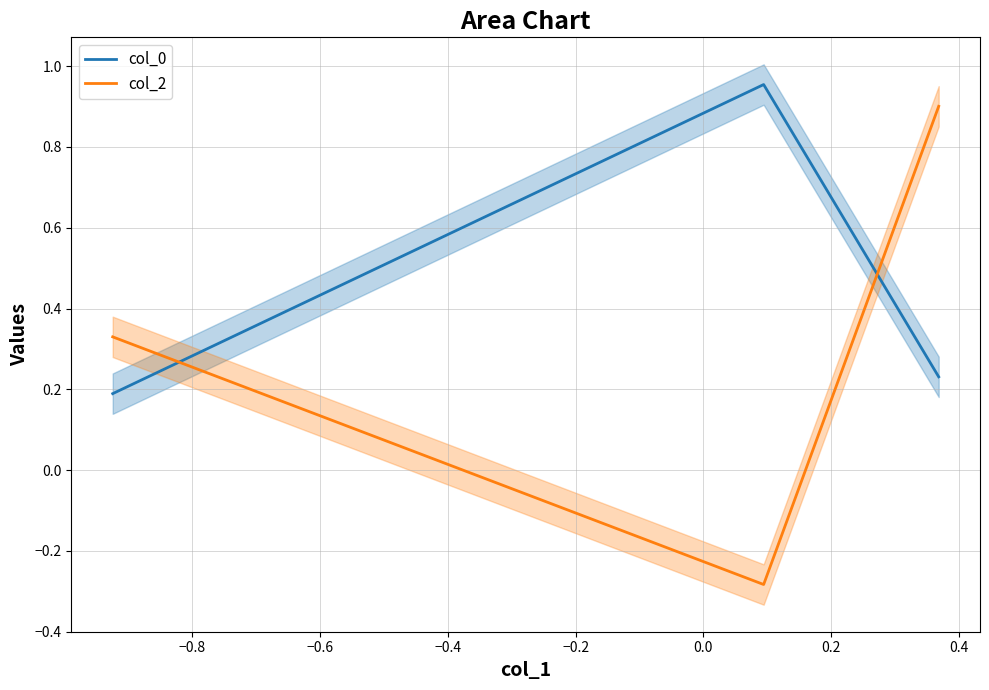

What is the maximum value for col_2?

0.9